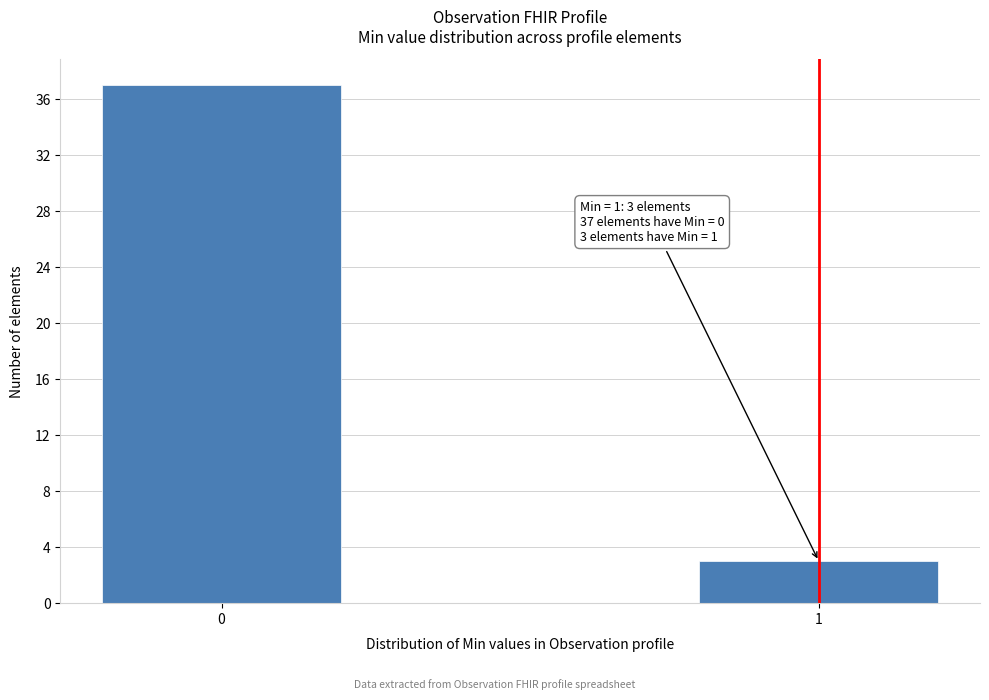

Reading left to right, extract all data points from this chart.

0=37	1=3